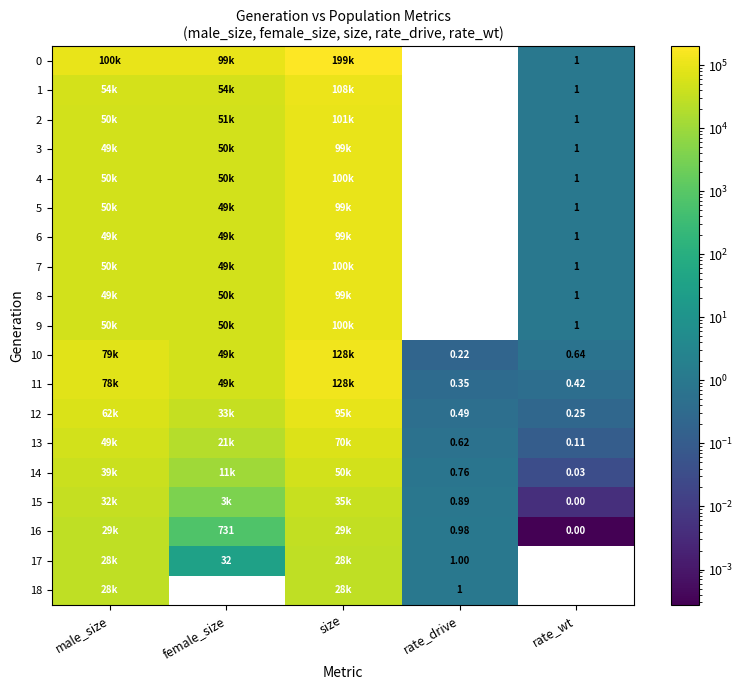

What is the difference between the maximum and minimum values in the 5 series?

99922.0